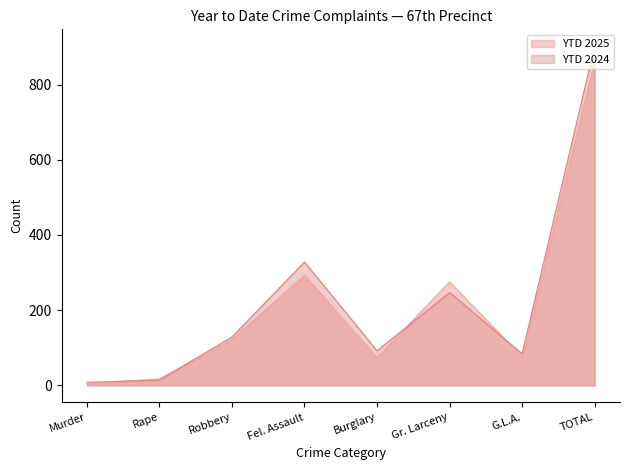

Rank the series by their average value, from lowest to highest.

YTD 2025, YTD 2024